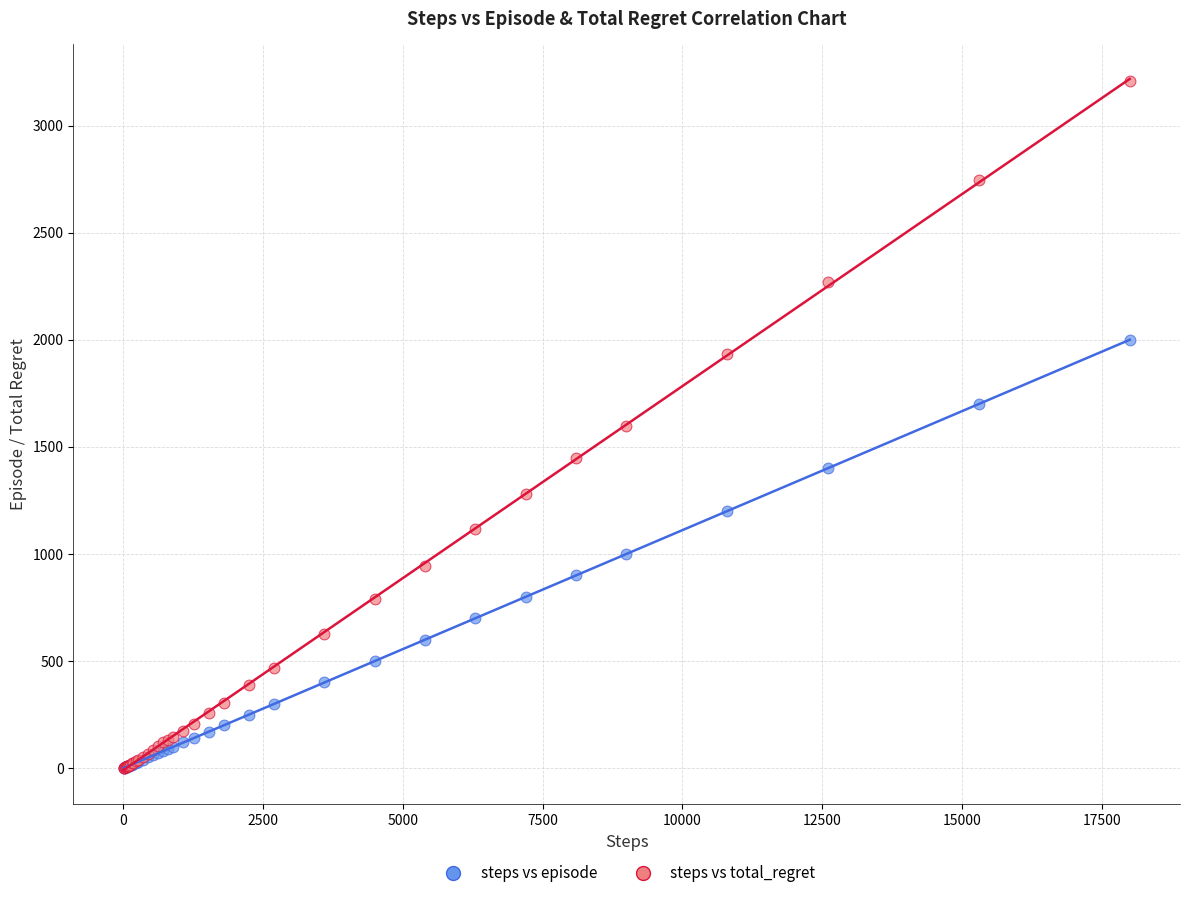

What are all the series names shown in the legend?

steps vs episode, steps vs total_regret